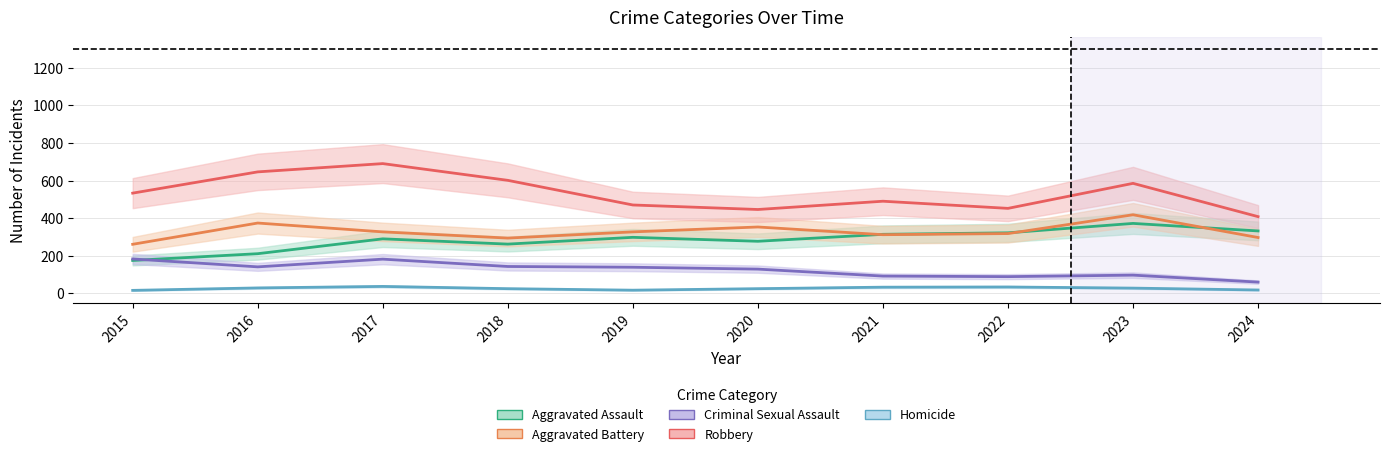

Count the number of data series in this chart.

5